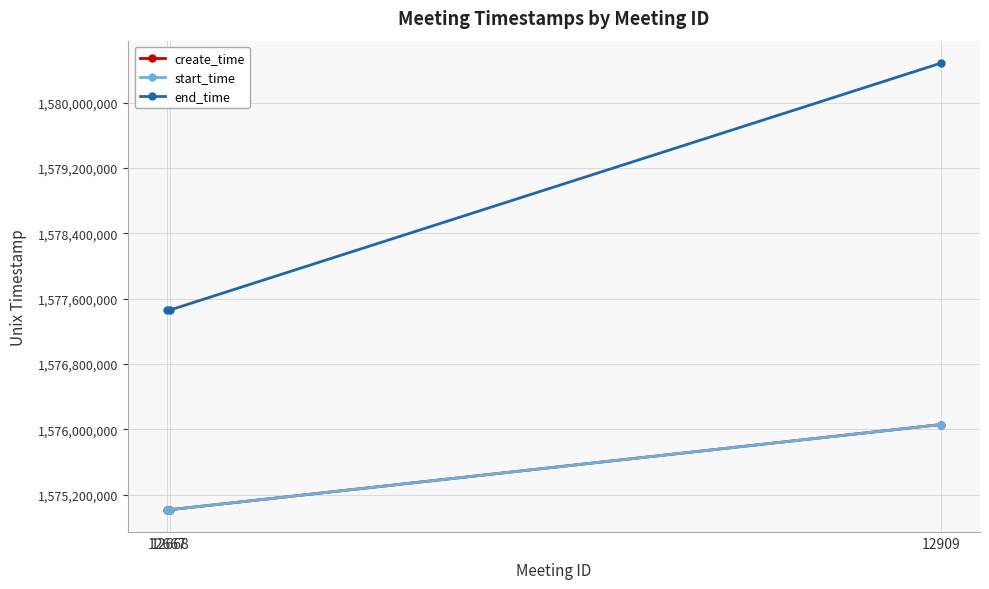

What is the minimum value shown in the chart?

1575015720